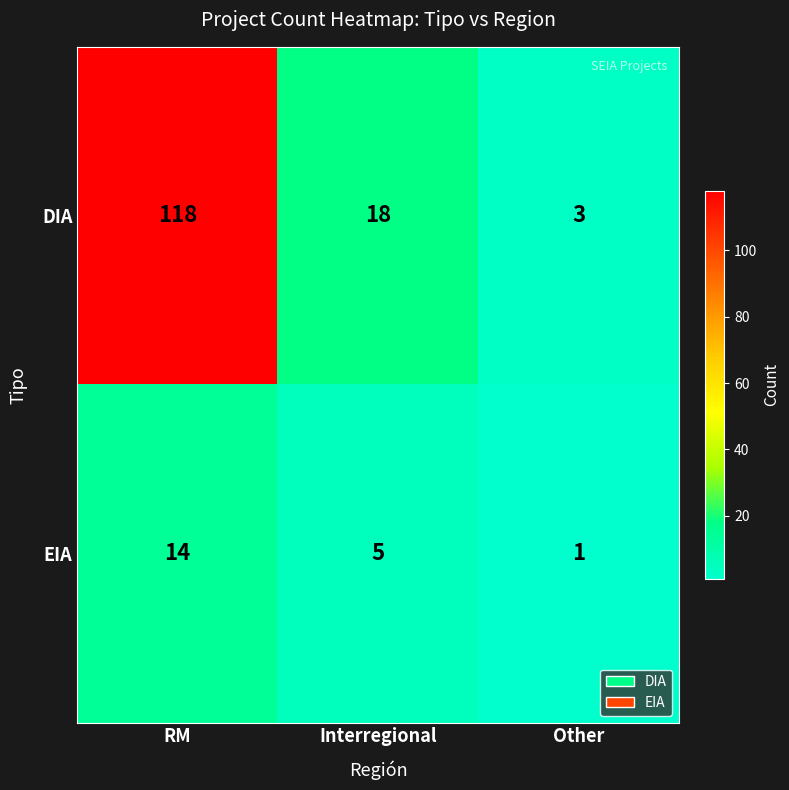

At how many categories does at least one series exceed 24?

1